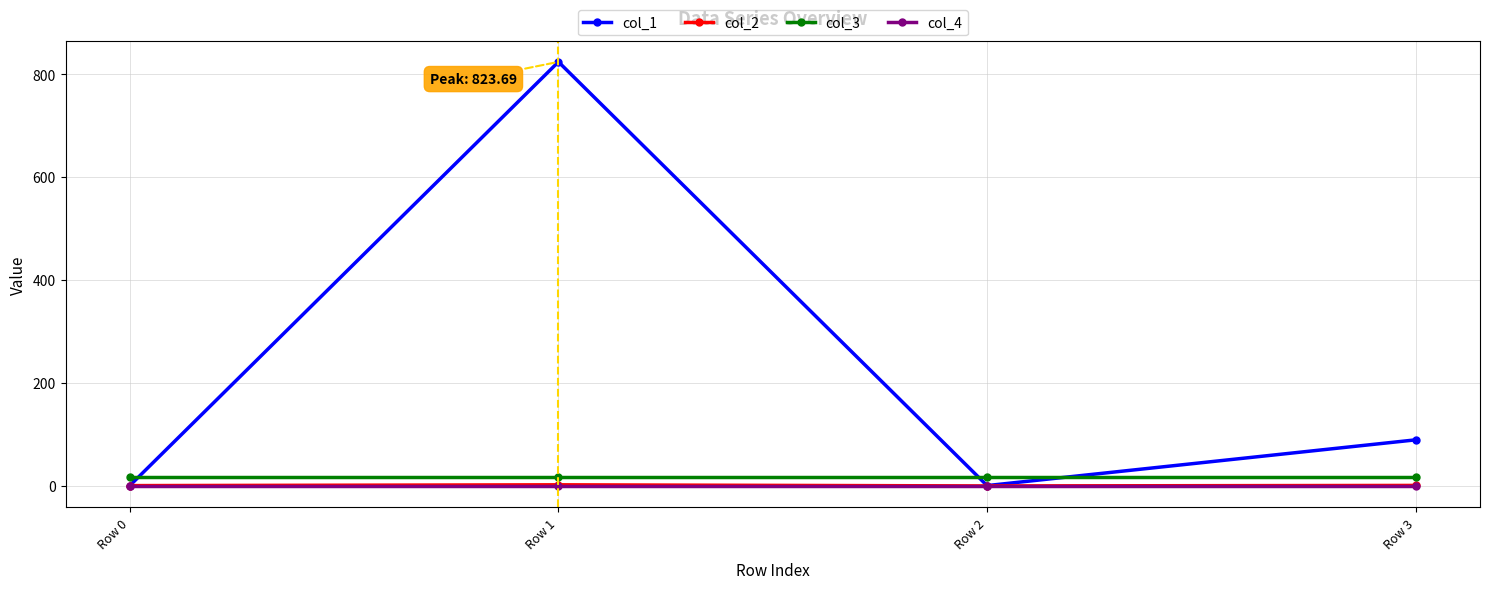

True or false: col_3 and col_2 cross at least once.

False